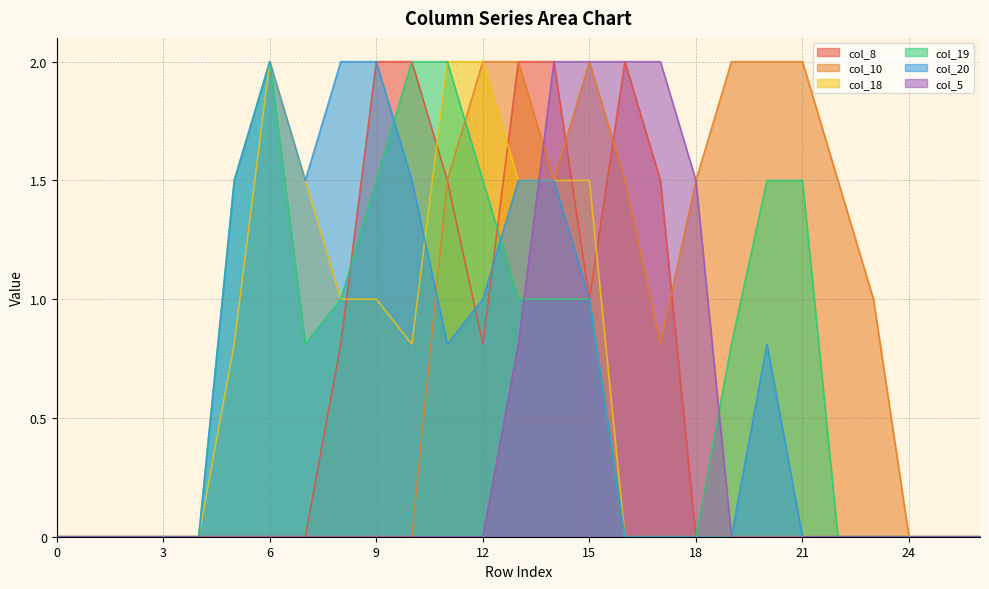

Does the chart have visible grid lines?

Yes